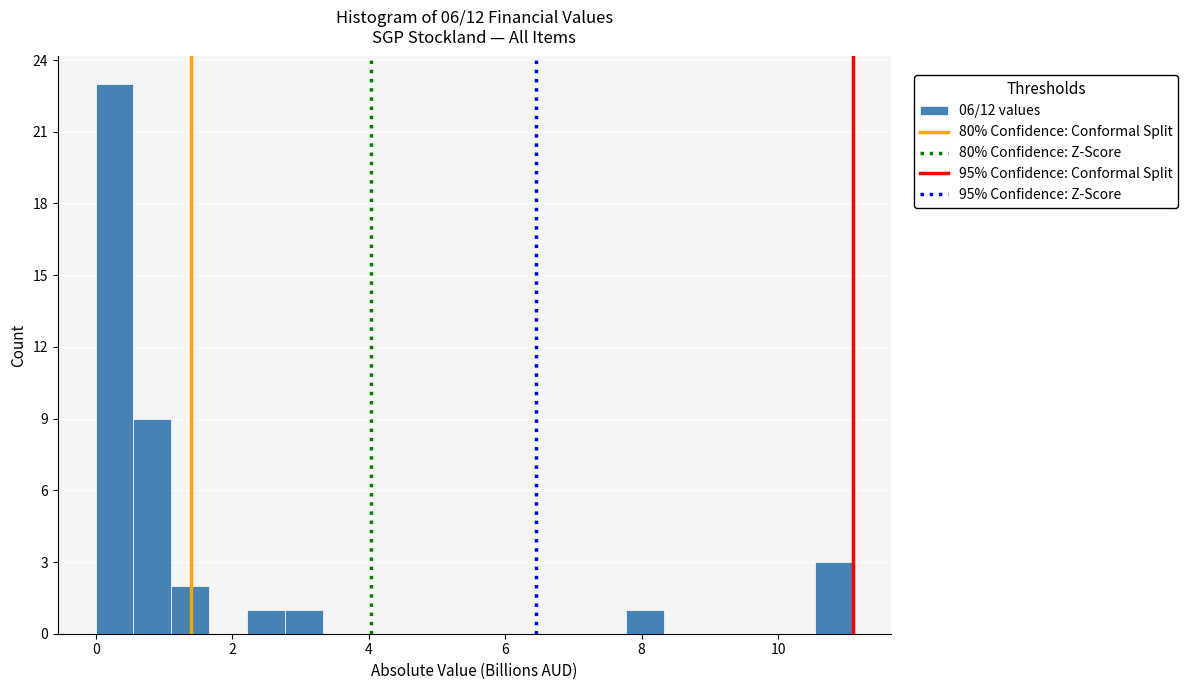

Around what value on the x-axis is the tallest bar? Give the approximate position of its centre, as read against the axis.

0.2